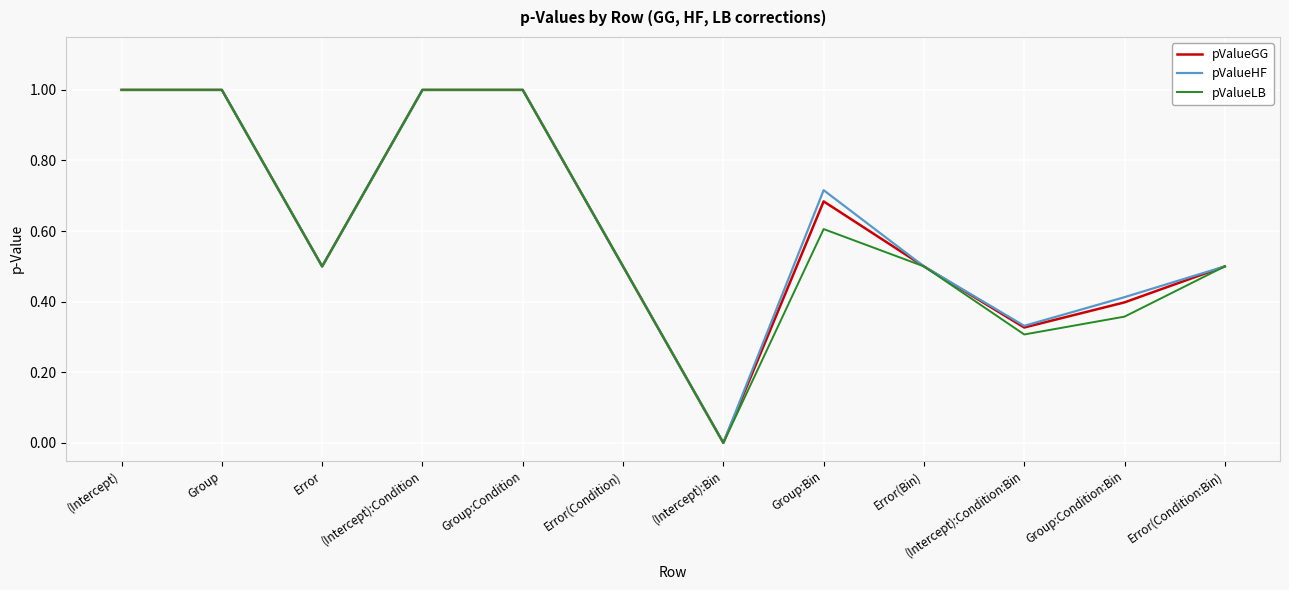

What position from the left is Group:Condition?

5